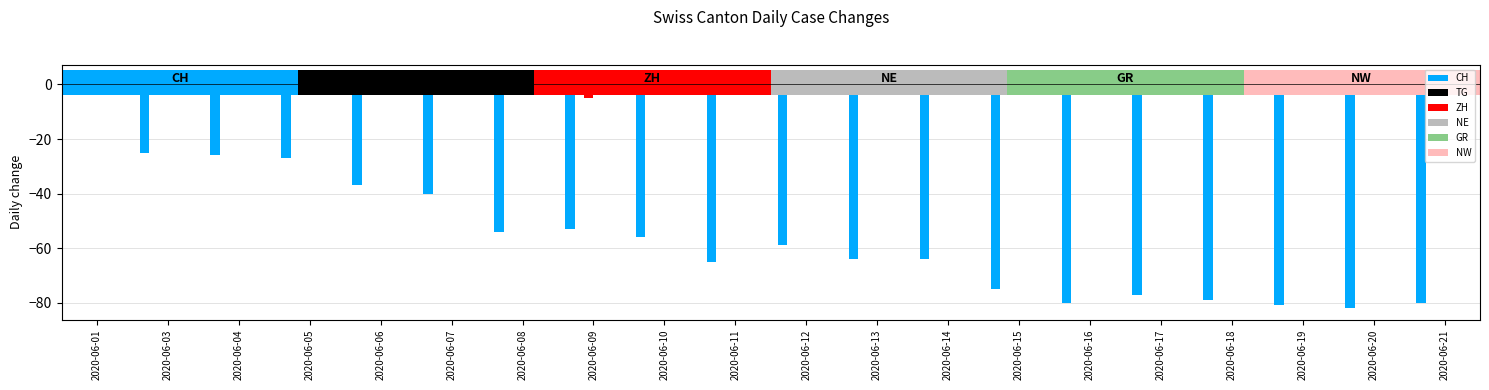

At which category is the sum across all series the highest?

2020-06-01